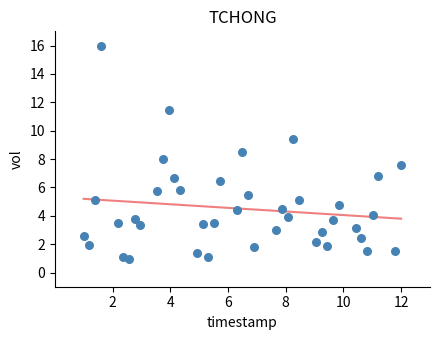

What is the range of Y values (max minus min)?

15.1